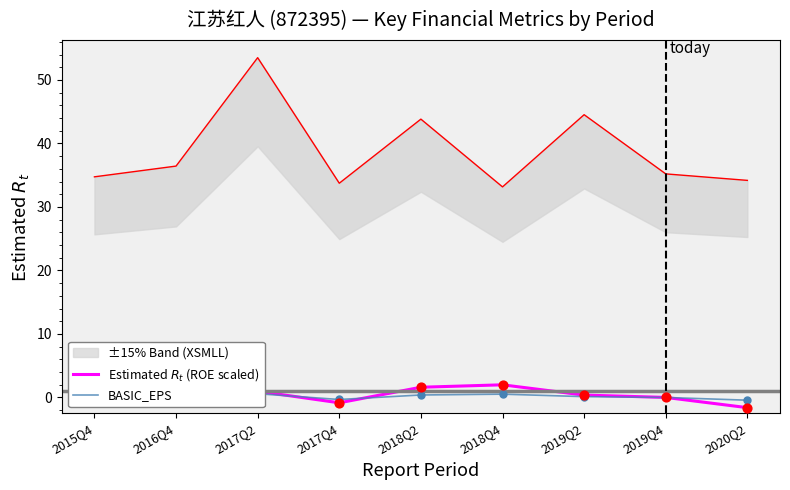

At how many categories does at least one series exceed 0?

7